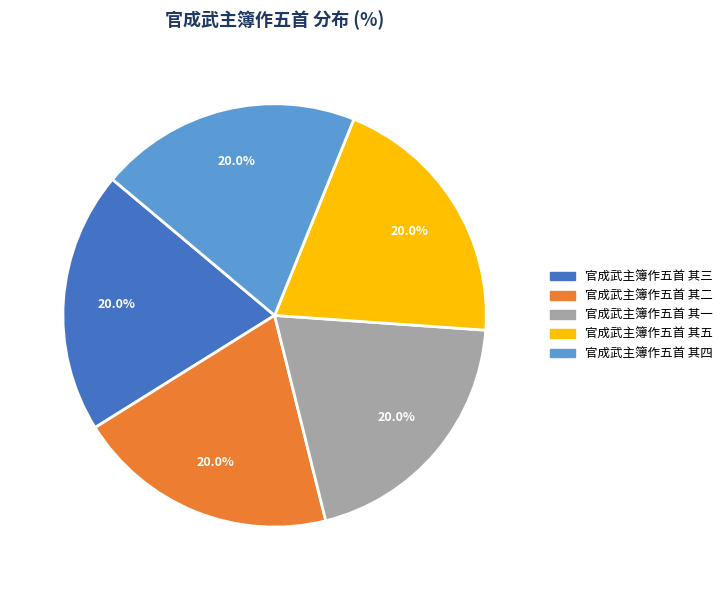

Approximately how many times larger is the value at 官成武主簿作五首 其二 compared to 官成武主簿作五首 其四?

1.0